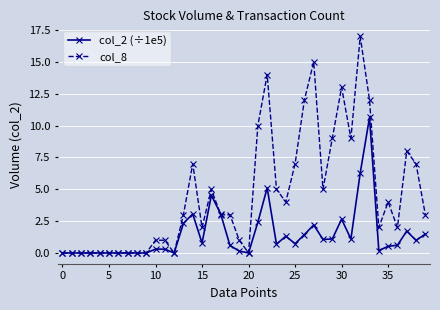

What is the value of the col_2 (÷1e5) point at the 37th from the left?

0.6